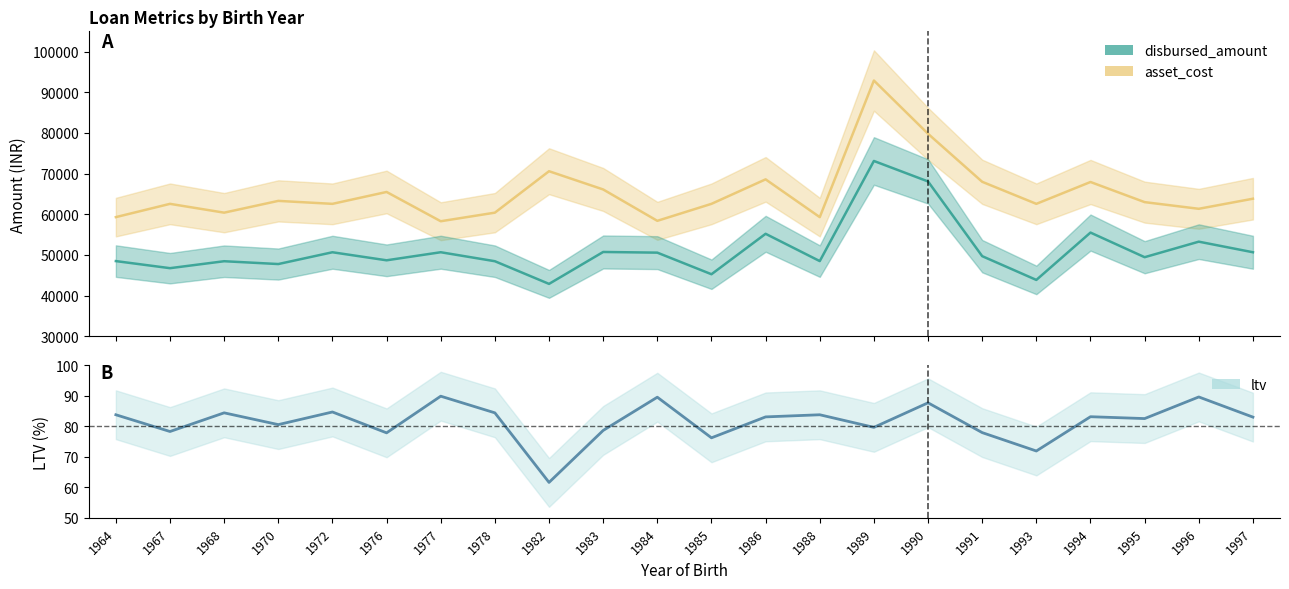

What is the difference between the second highest and second lowest values in the ltv series?

17.7